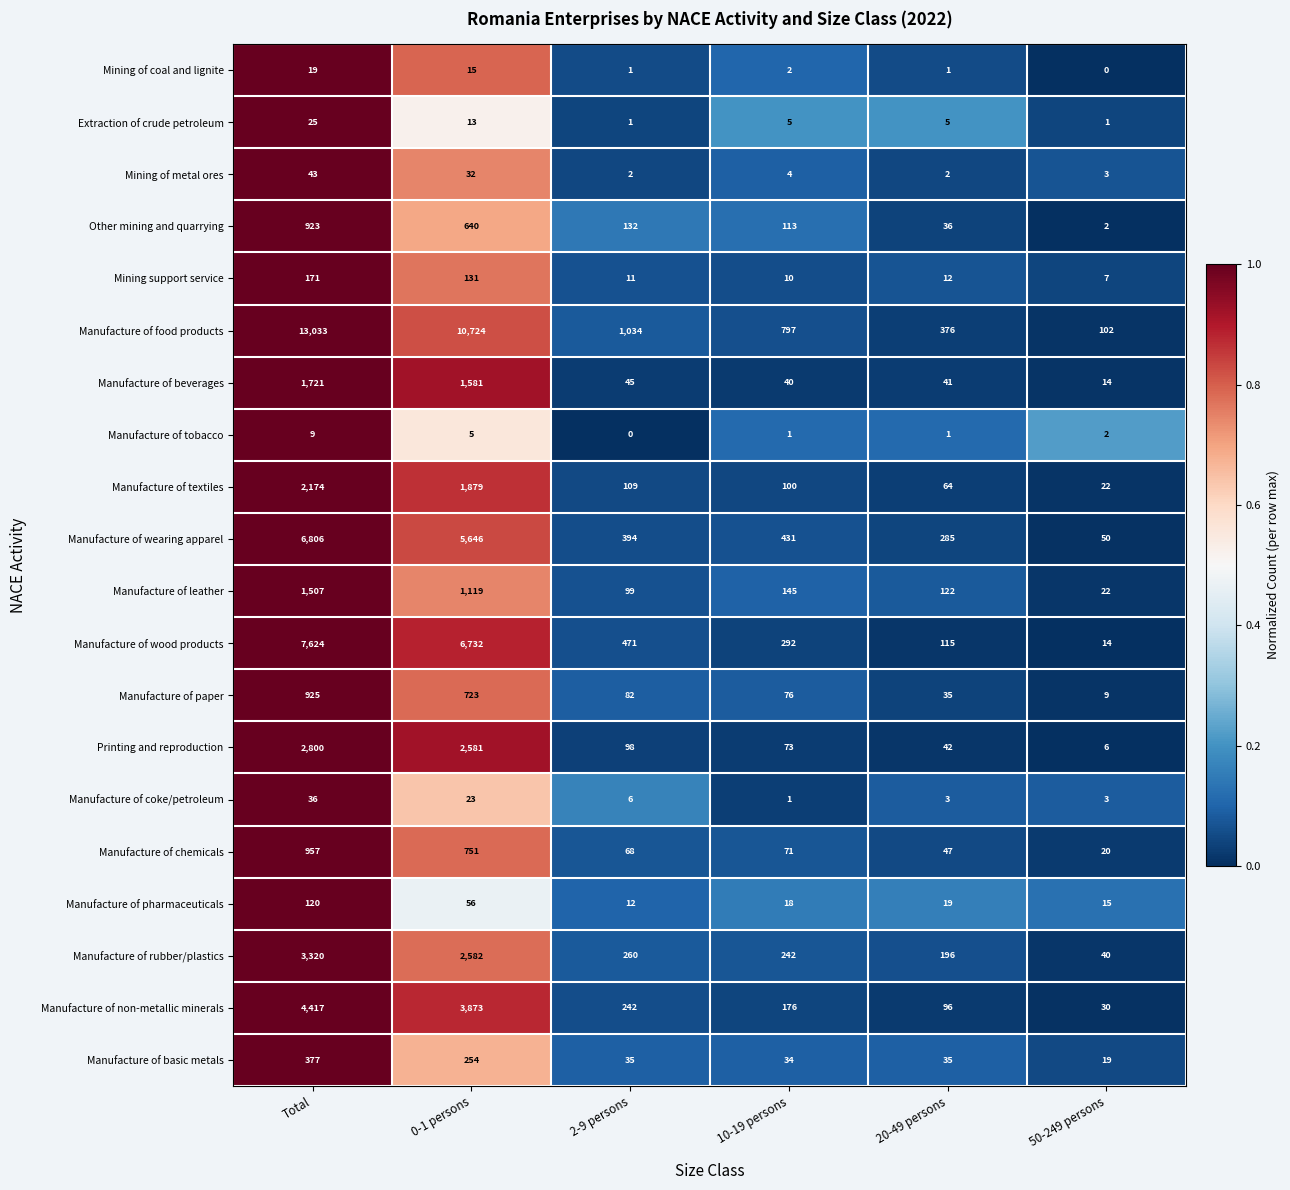

List the series in order of their peak value, lowest first.

Manufacture of tobacco, Mining of coal and lignite, Extraction of crude petroleum, Manufacture of coke/petroleum, Mining of metal ores, Manufacture of pharmaceuticals, Mining support service, Manufacture of basic metals, Other mining and quarrying, Manufacture of paper, Manufacture of chemicals, Manufacture of leather, Manufacture of beverages, Manufacture of textiles, Printing and reproduction, Manufacture of rubber/plastics, Manufacture of non-metallic minerals, Manufacture of wearing apparel, Manufacture of wood products, Manufacture of food products